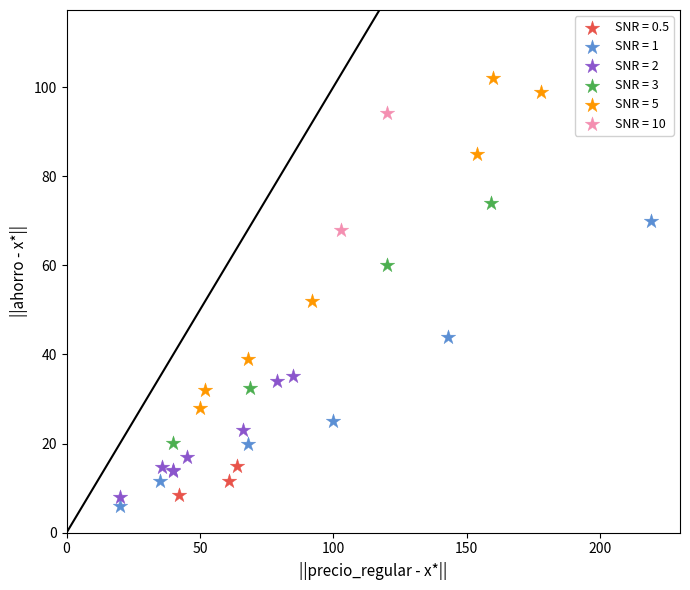

What are all the series names shown in the legend?

SNR = 0.5, SNR = 1, SNR = 2, SNR = 3, SNR = 5, SNR = 10